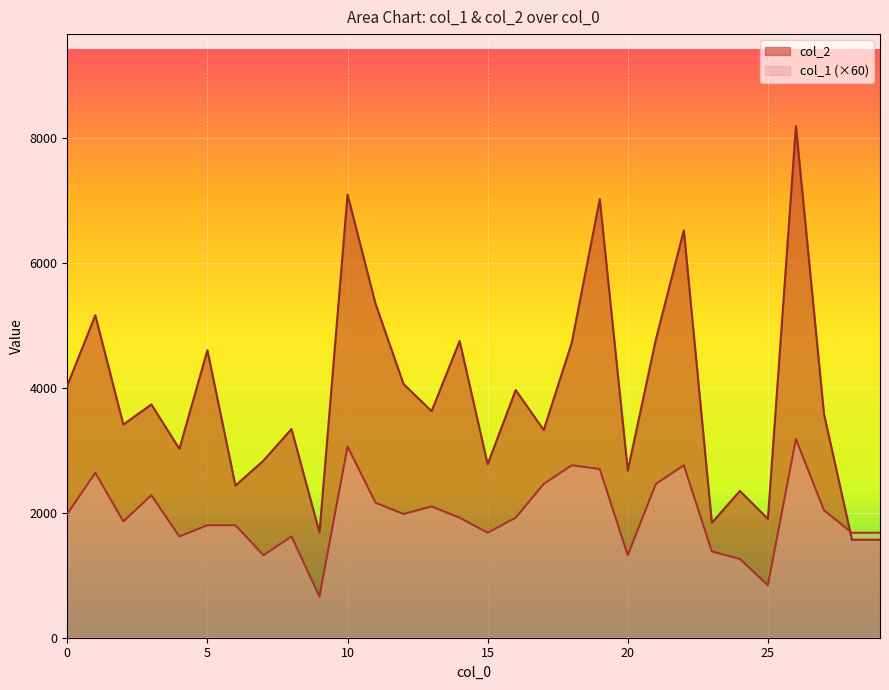

Which series has the largest total across all categories?

col_2